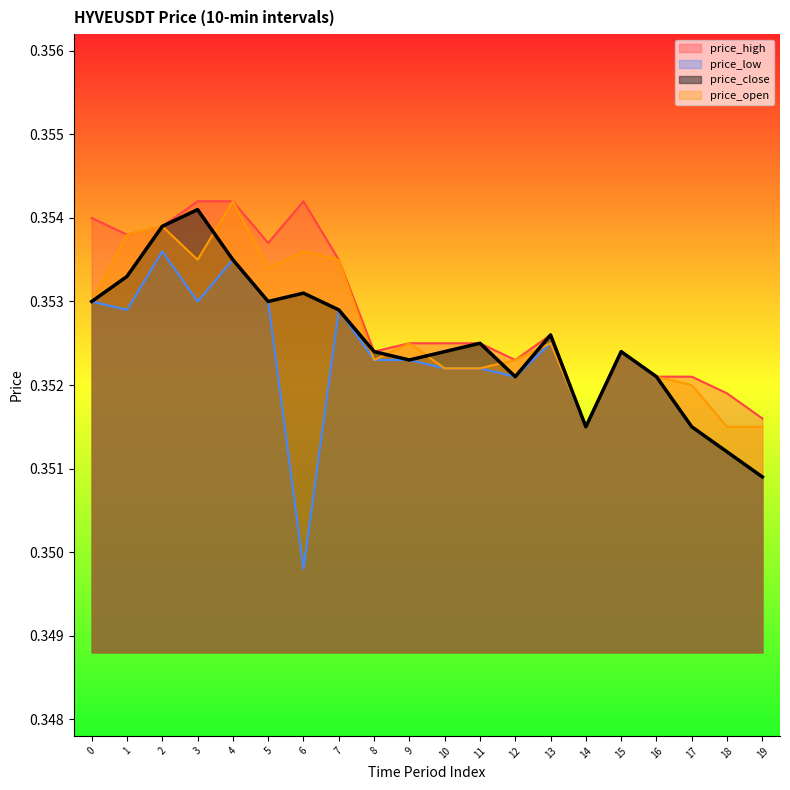

What are all the series names shown in the legend?

price_high, price_low, price_close, price_open